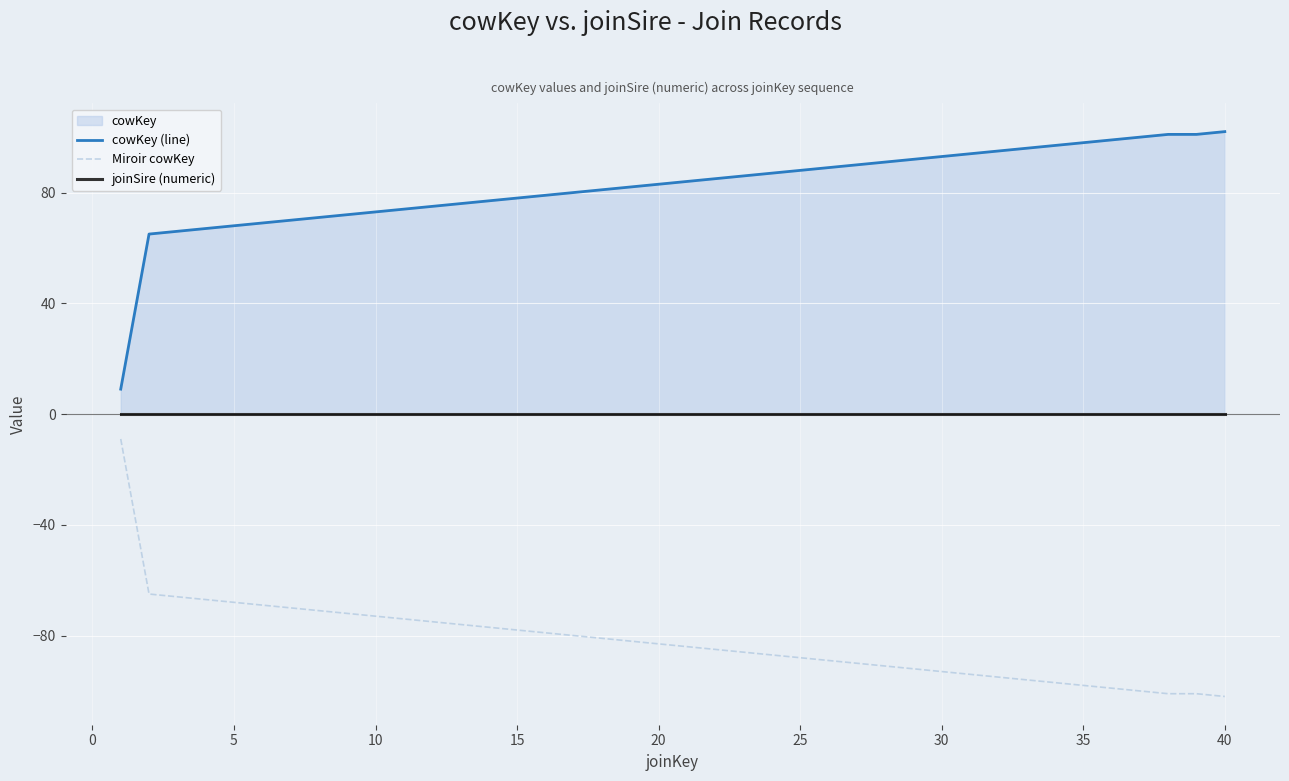

Rank the series by their average value, from highest to lowest.

cowKey (line), joinSire (numeric), Miroir cowKey